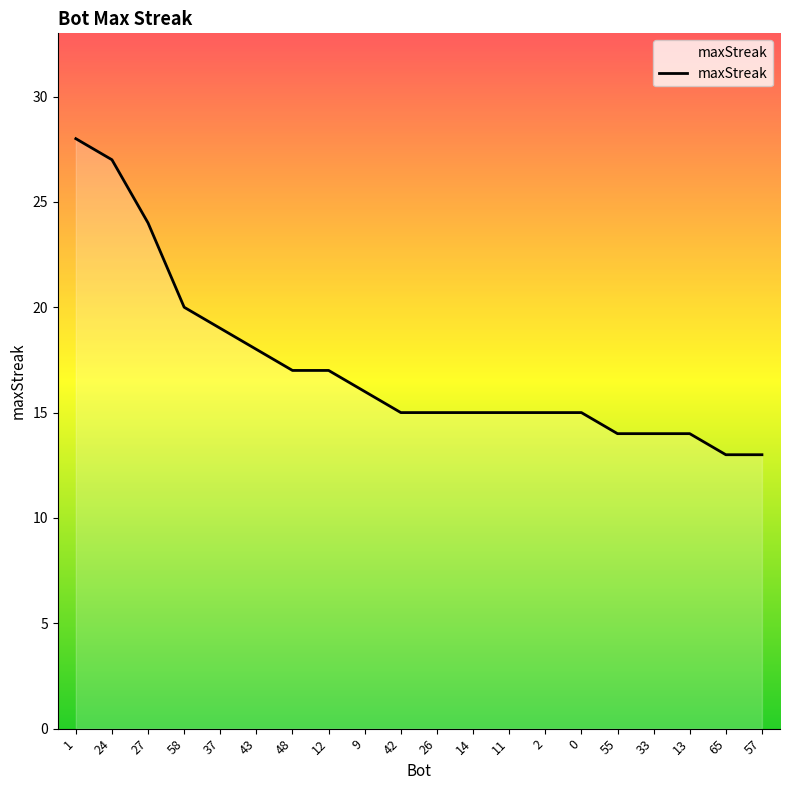

At which label does the data first exceed 15?

1